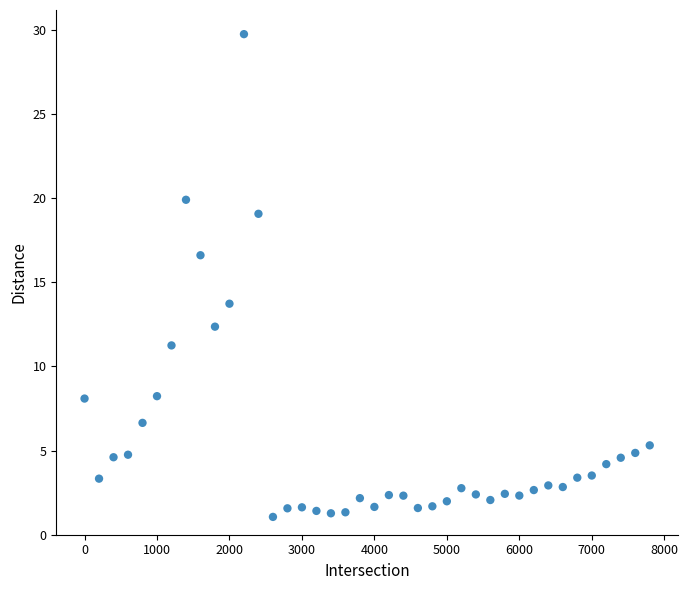

What Y value in the scatter plot is closest to 15?

13.7